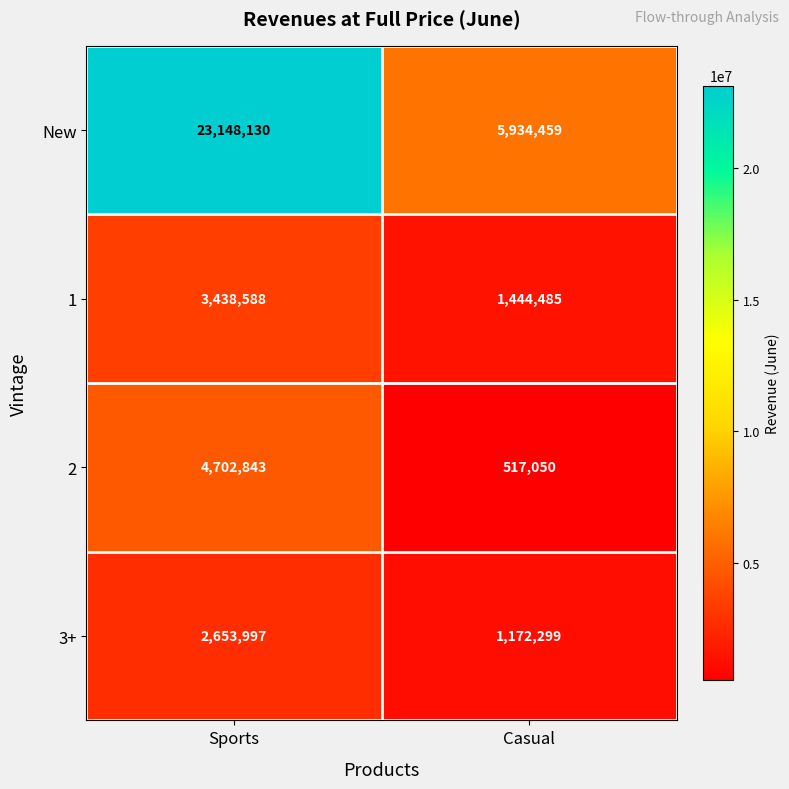

Which series has the largest total across all categories?

New